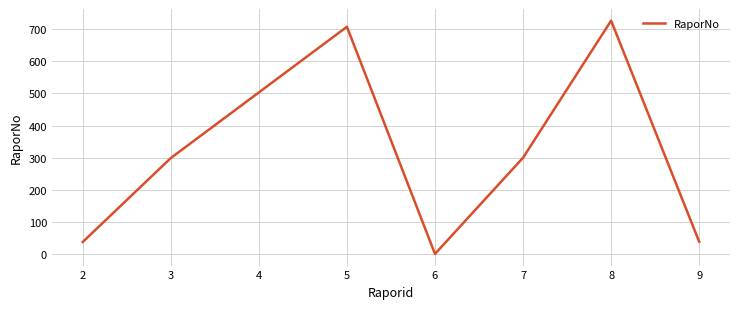

What is the ratio of the value at 6 to the value at 7?

0.0